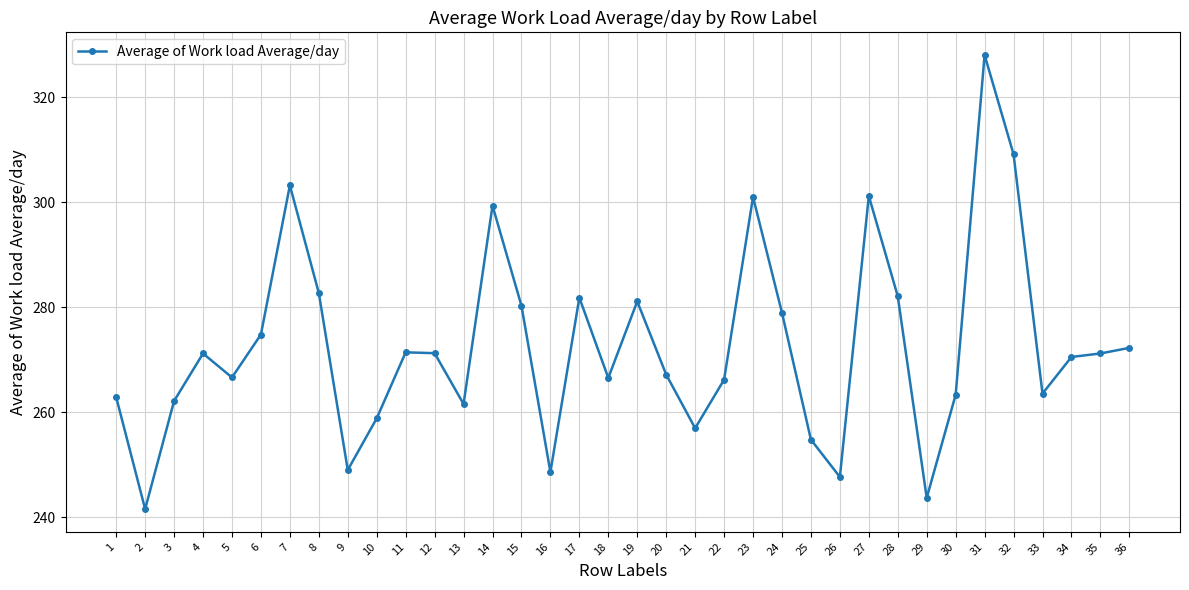

What is the greatest value displayed?

328.0